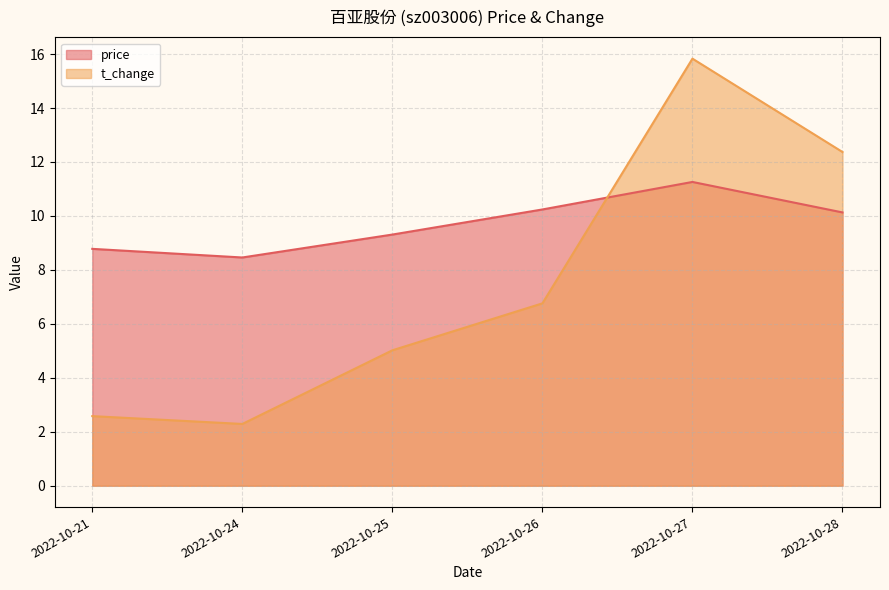

The value of price at 2022-10-25 is 9.3. True or false?

True